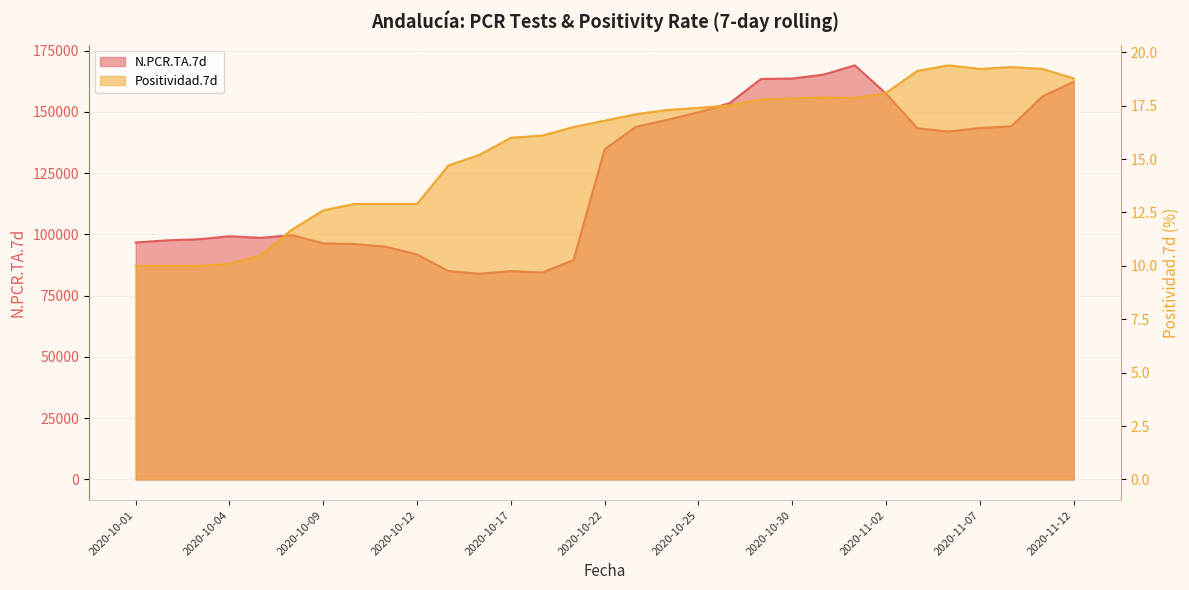

What is the label of the 10th point from the left?

2020-10-12